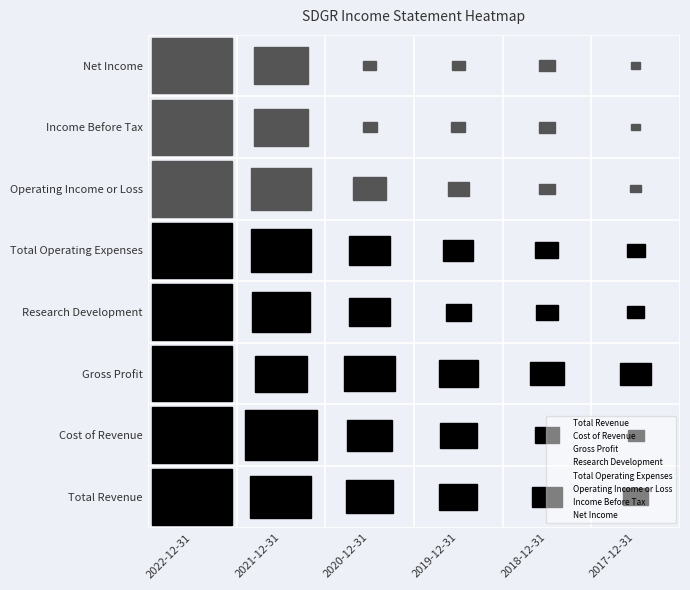

What is the spread (max minus min) of values at 2022-12-31?

7